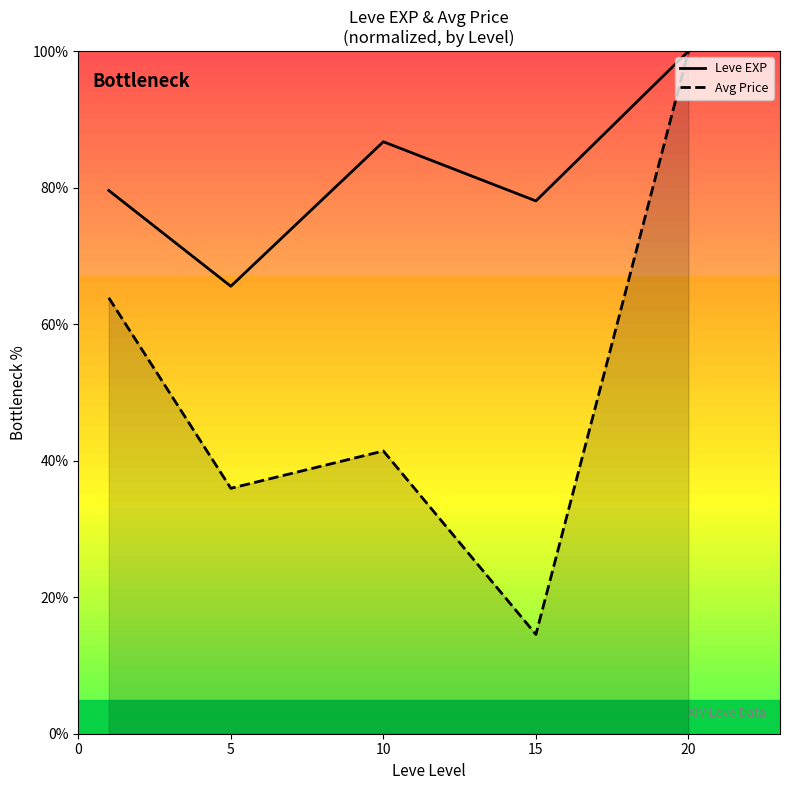

Rank the series by their maximum value, from highest to lowest.

Leve EXP, Avg Price